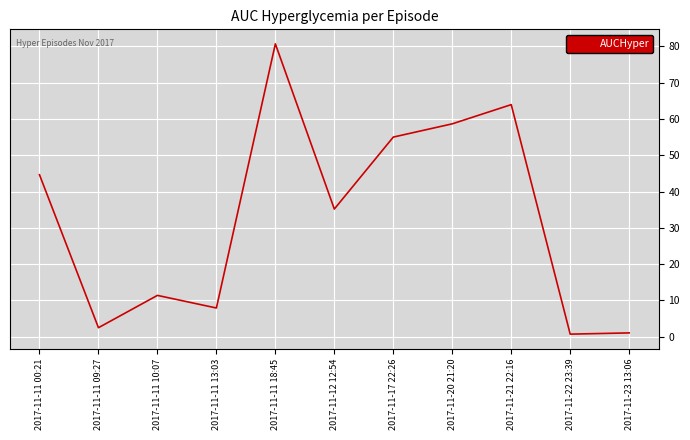

What is the change in value from 2017-11-11 09:27 to 2017-11-21 22:16?

+61.4